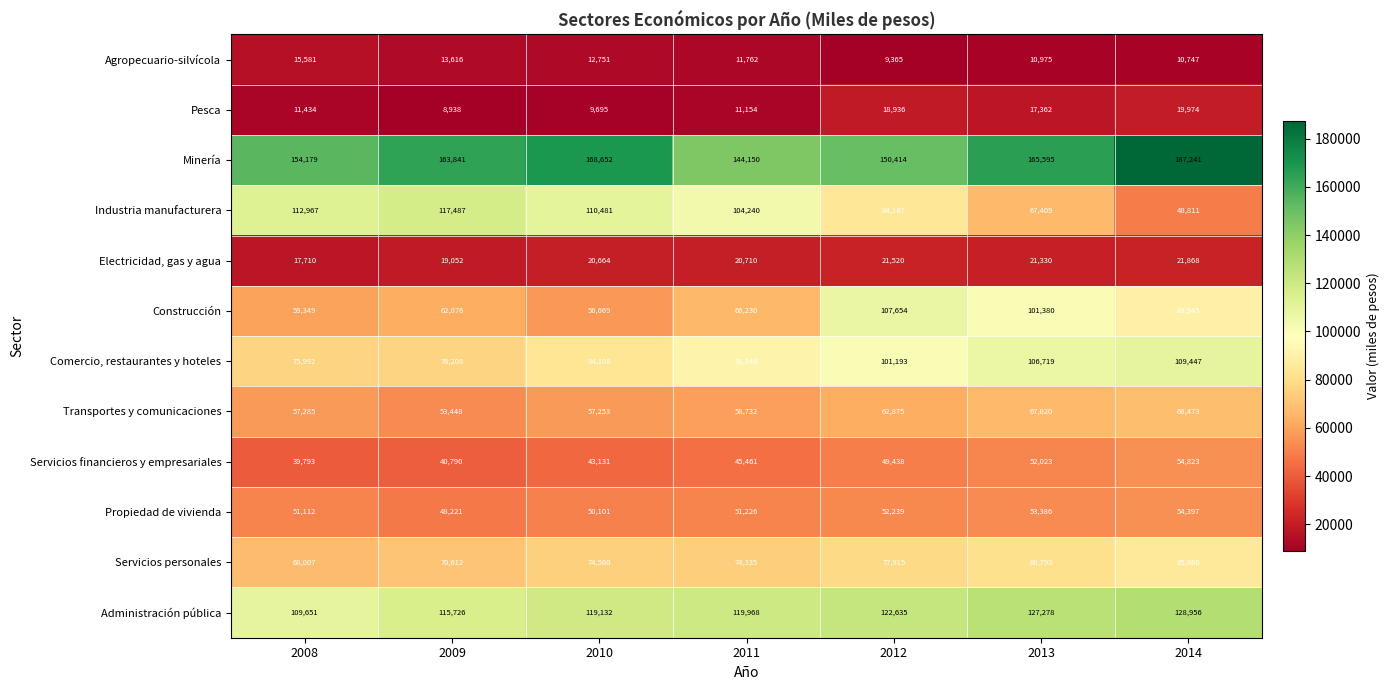

Which series changed the most between 2008 and 2009?

Minería